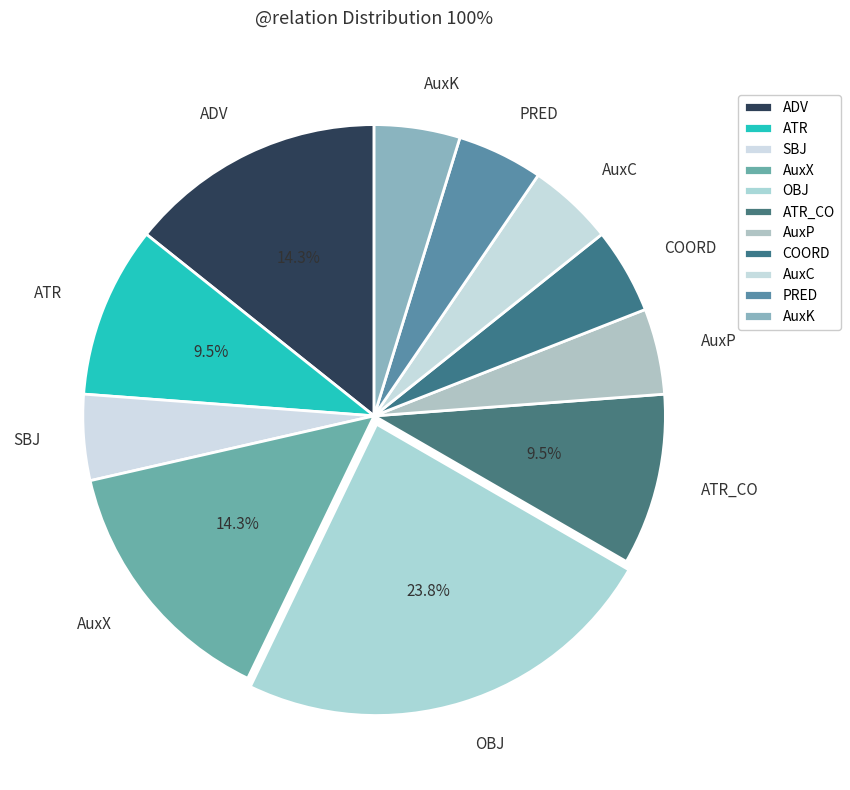

Count the number of slices in the pie.

11